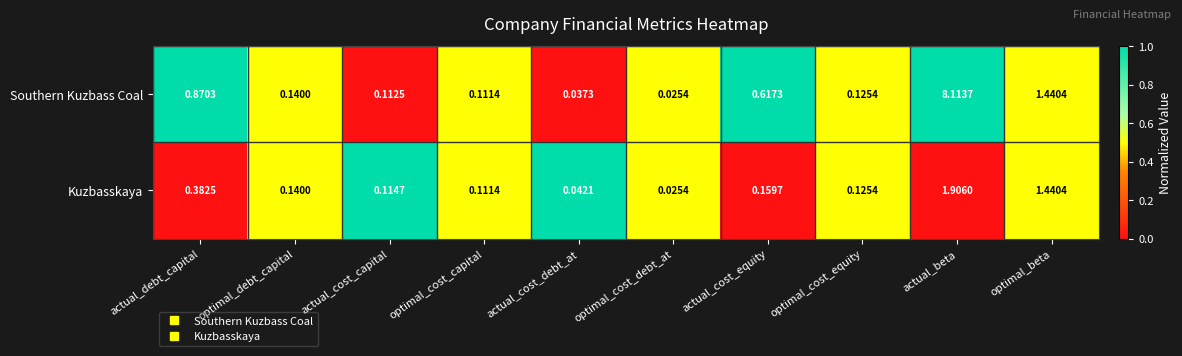

Which series has the largest total across all categories?

Southern Kuzbass Coal